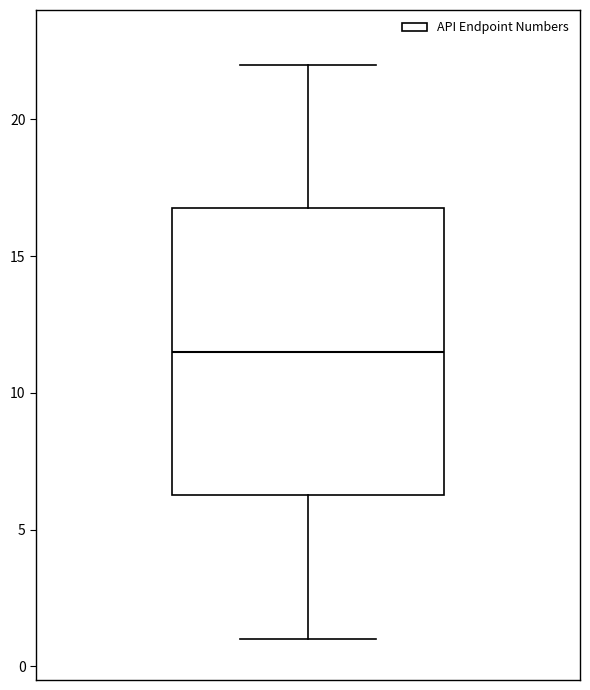

Transcribe this box plot: give where the median line is, the range the box spans, and where the two whiskers end, as read against the y-axis. The values are not printed on the chart, so give them approximately, as read against the axis.

median 11.5, box 6.5 to 17.0, whiskers 1.0 to 22.0